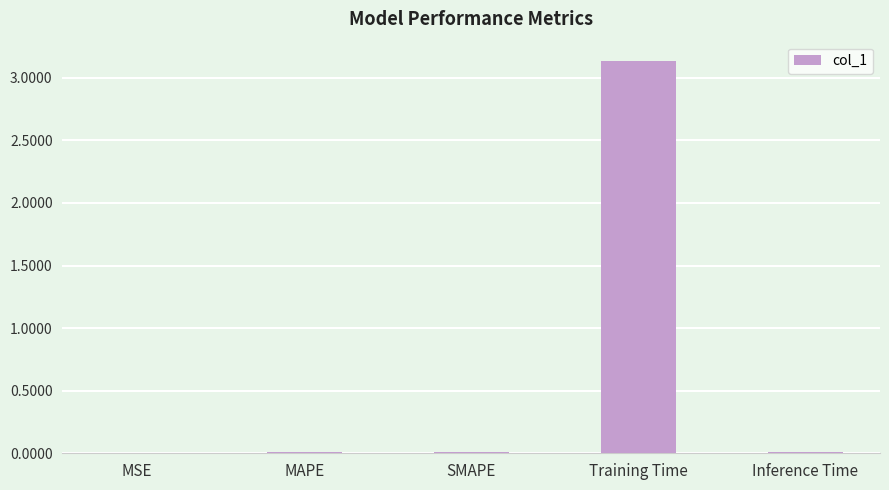

What is the greatest value displayed?

3.1